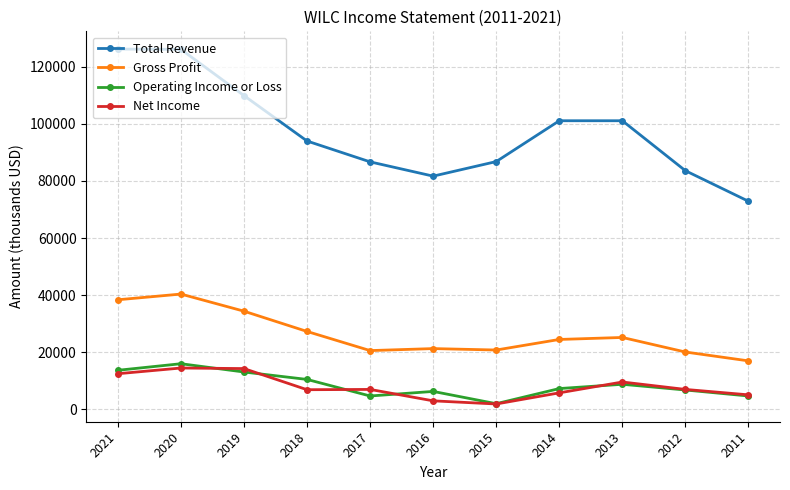

What are all the series names shown in the legend?

Total Revenue, Gross Profit, Operating Income or Loss, Net Income